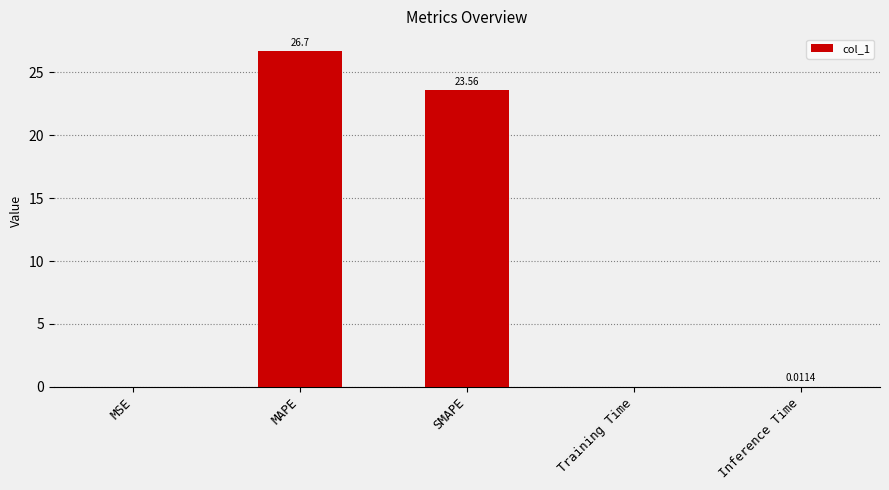

What is the change in value from SMAPE to Training Time?

-23.5